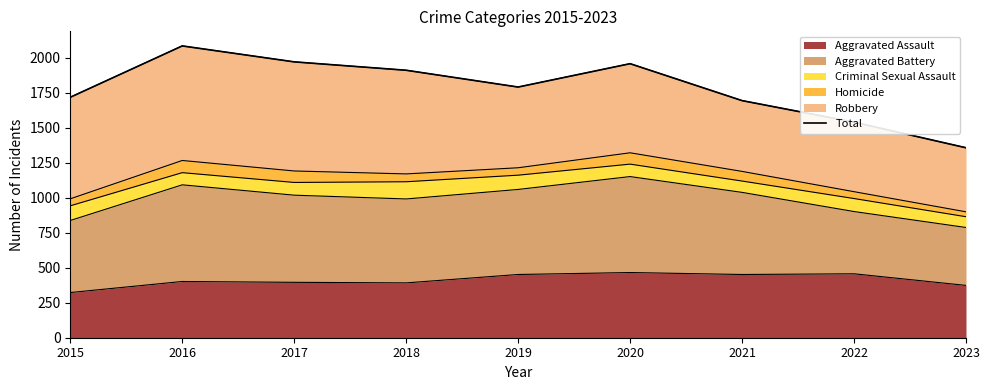

What is the value of the 5th point from the left?

1792